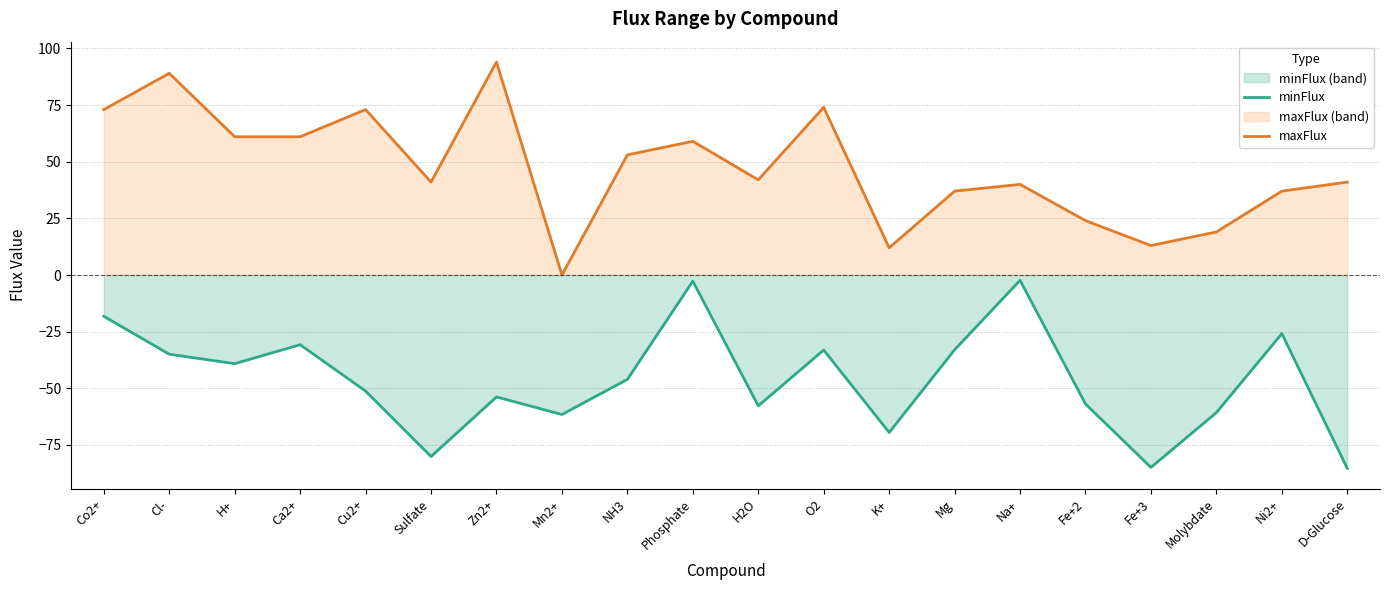

What is the total value across all series at Cu2+?

21.8